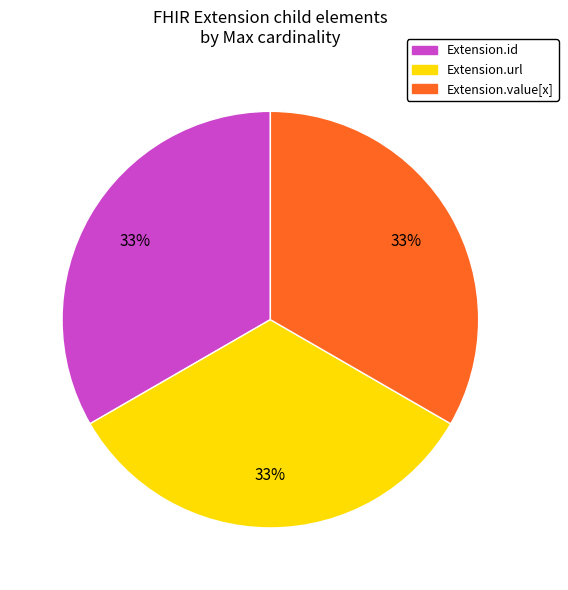

To the nearest percent, what is the average slice percentage?

33%